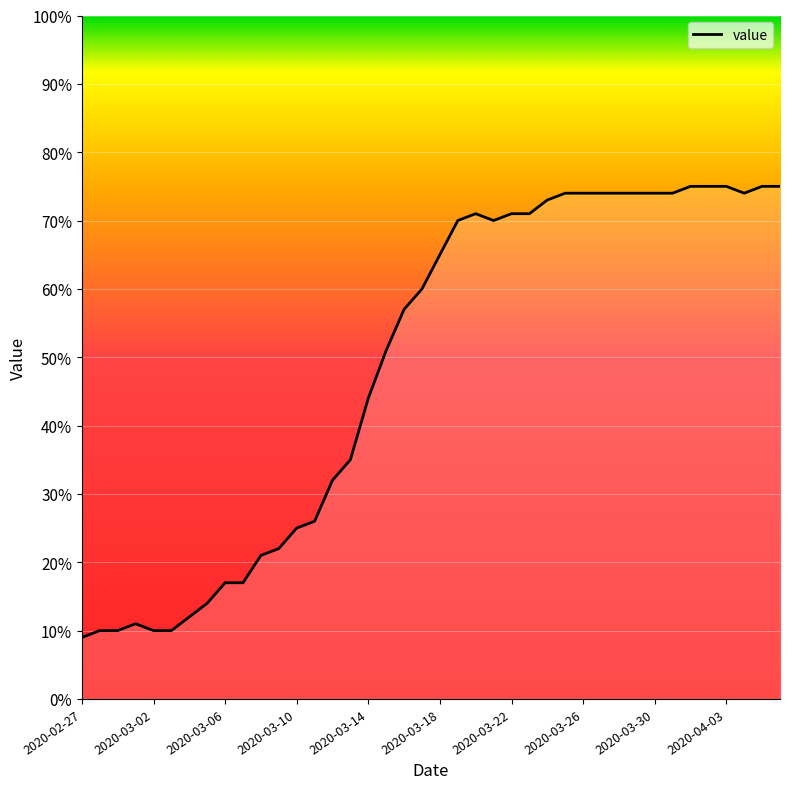

What is the difference between the maximum and minimum values?

66